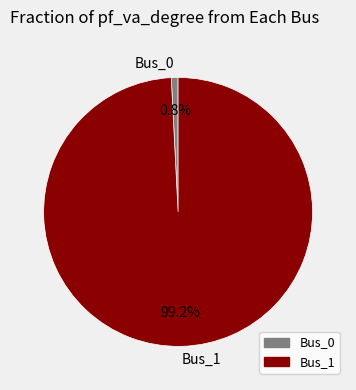

Combined, what portion of the pie is Bus_0 and Bus_1?

100.0%